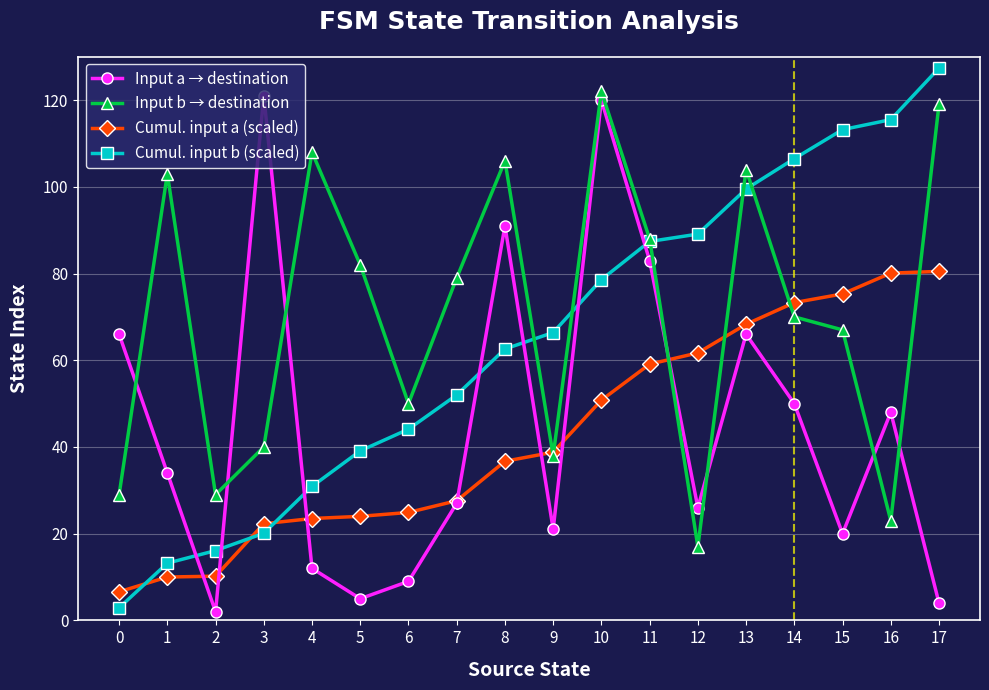

Does the chart display data point markers on the line(s)?

Yes